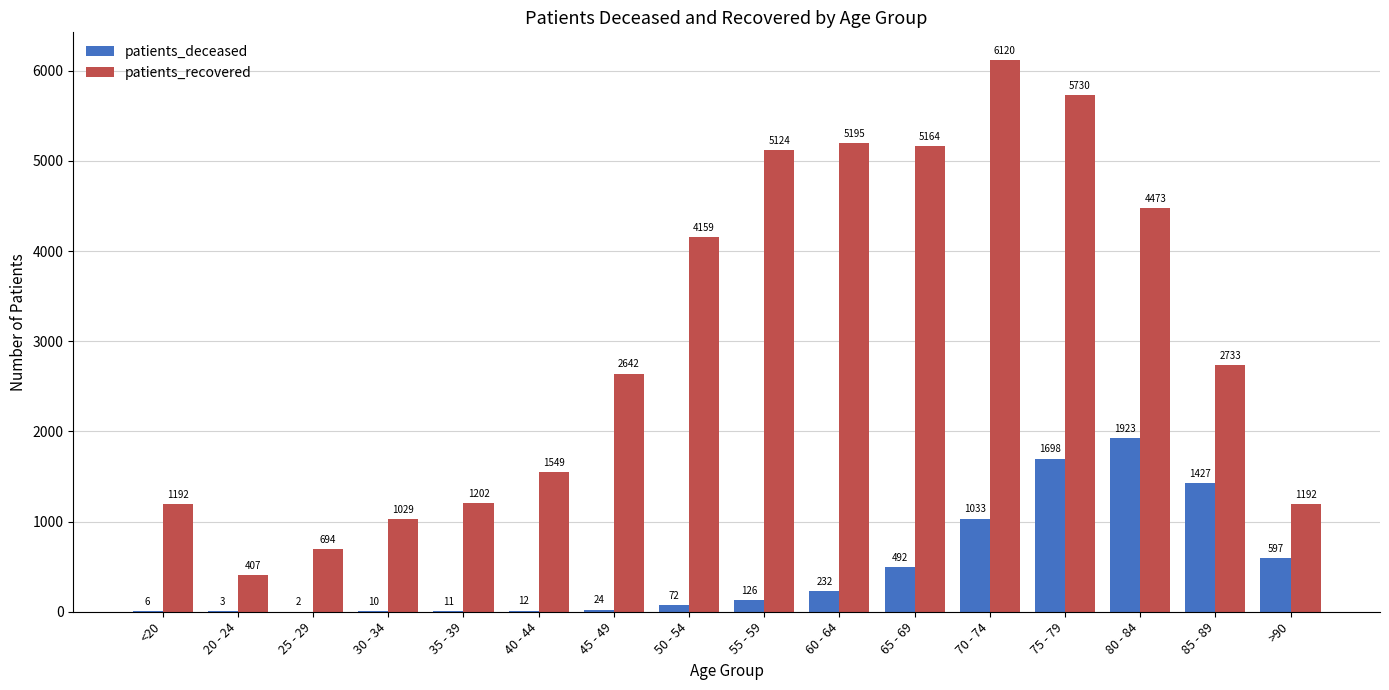

What is the highest value of the patients_recovered series?

6120